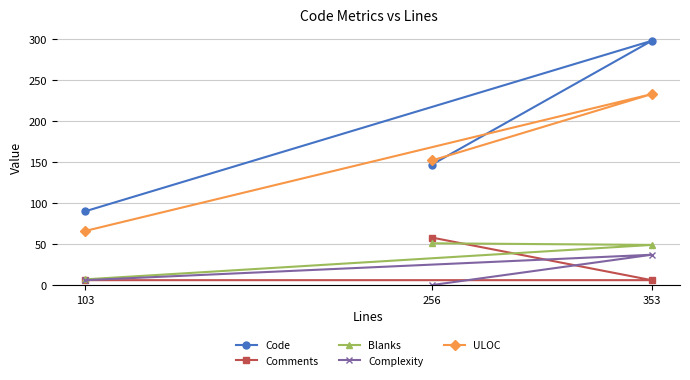

At which label does Complexity reach its peak?

353